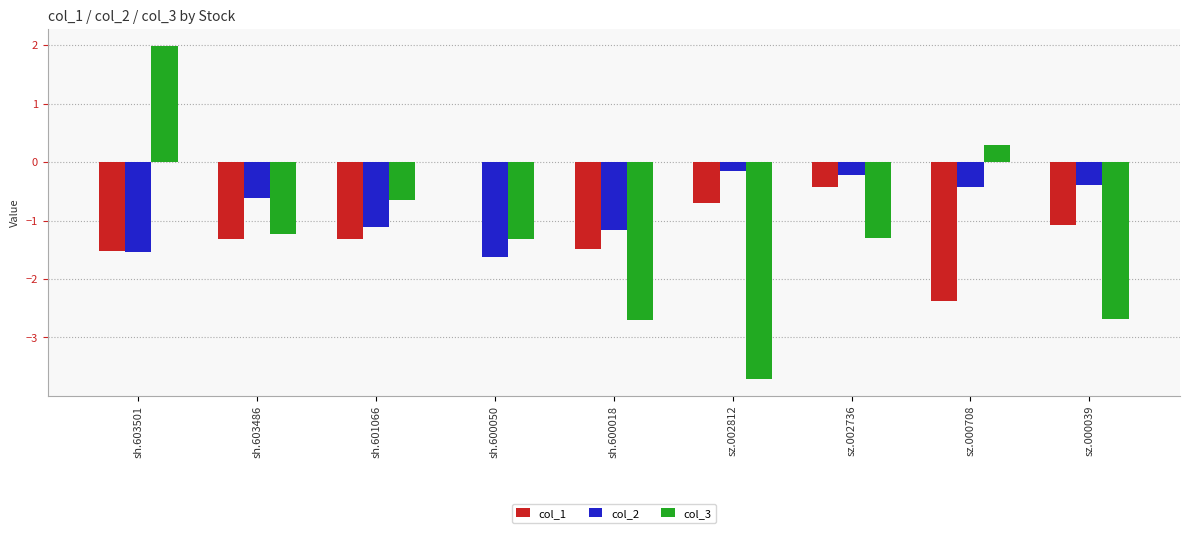

What is the maximum value for col_3?

2.0